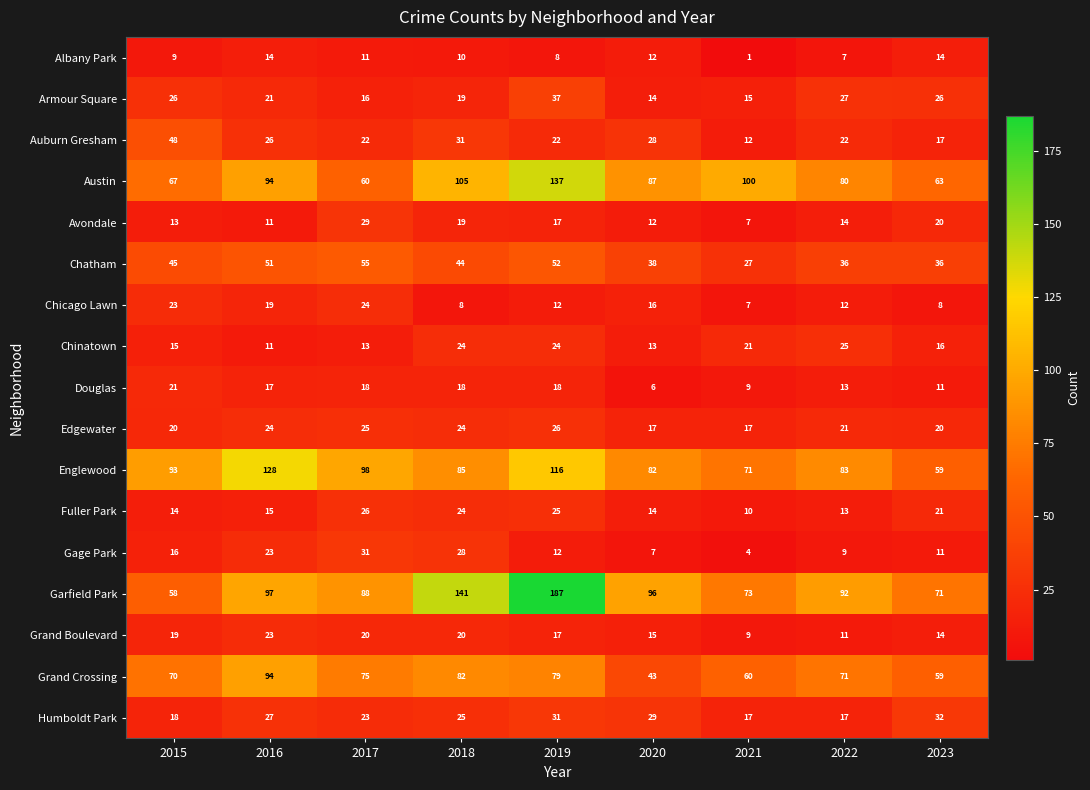

What value does the Fuller Park series have at 2016, to the nearest 5?

15